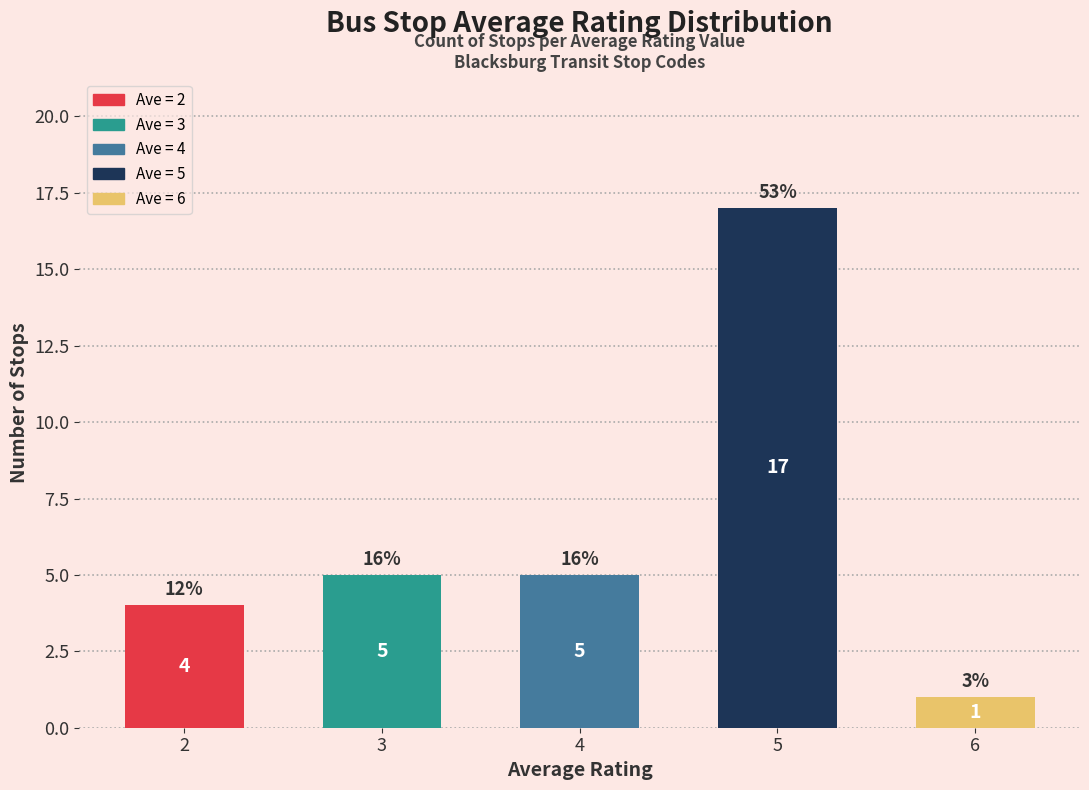

Does the chart contain any negative values?

No